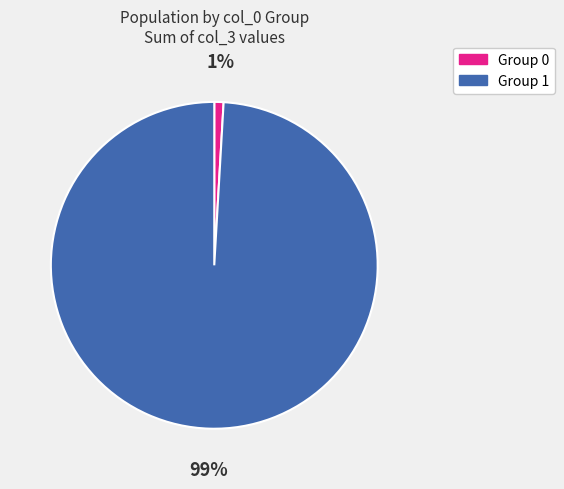

How many segments does this pie chart have?

2